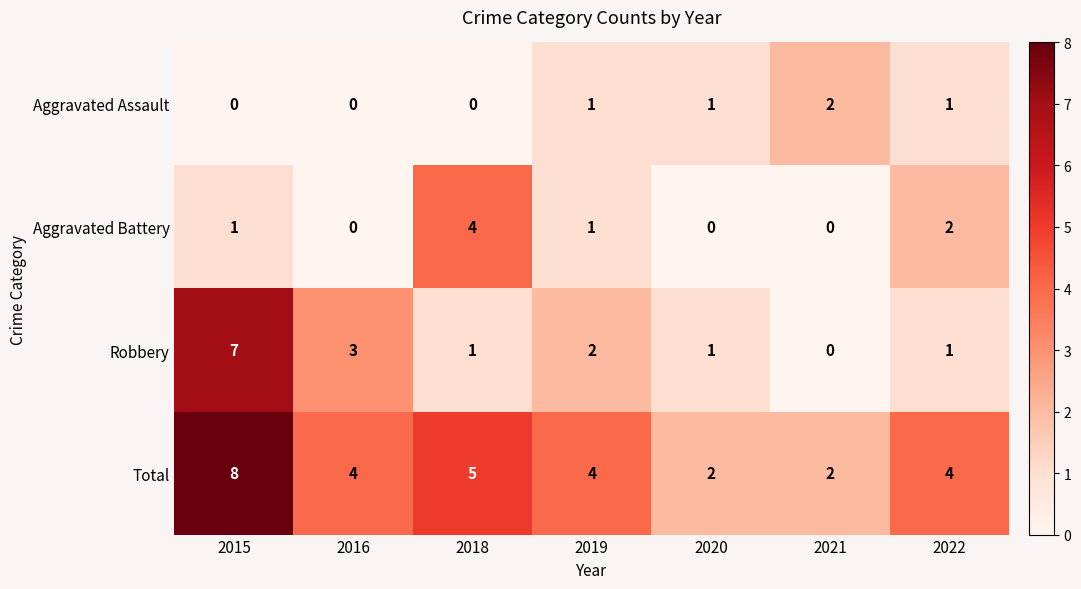

At which label does Robbery first exceed 1?

2015